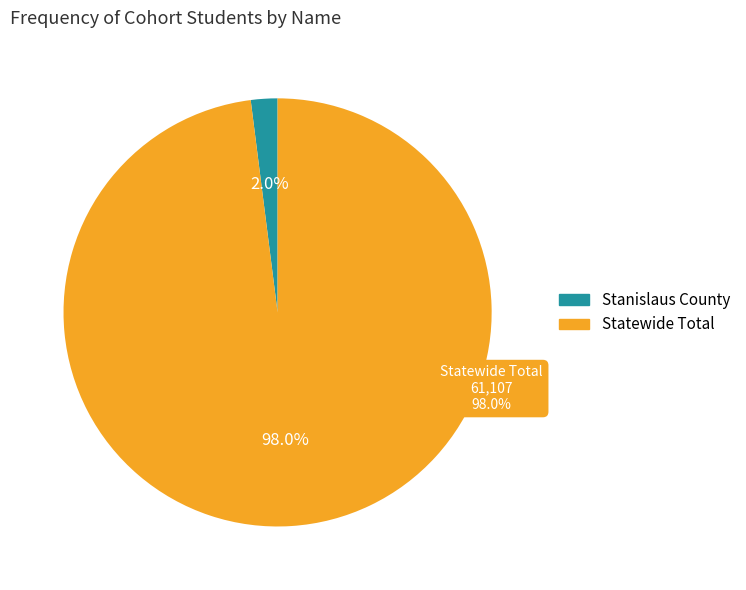

To the nearest percent, what portion does Stanislaus County represent?

2%